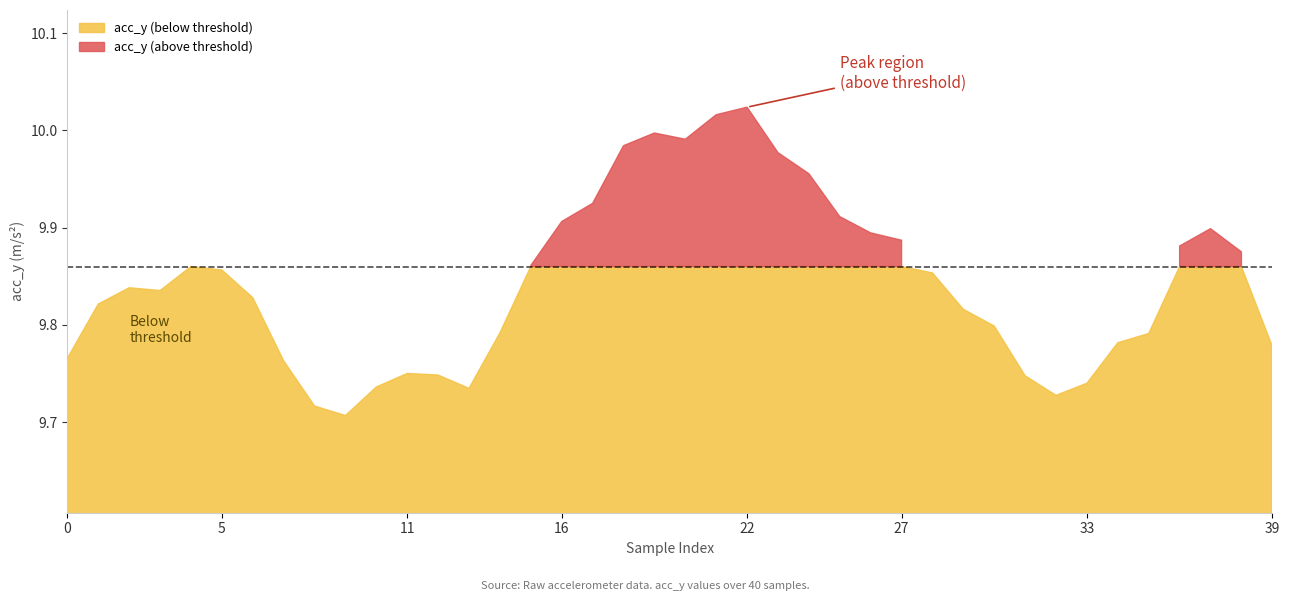

What is the maximum value shown in the chart?

10.0